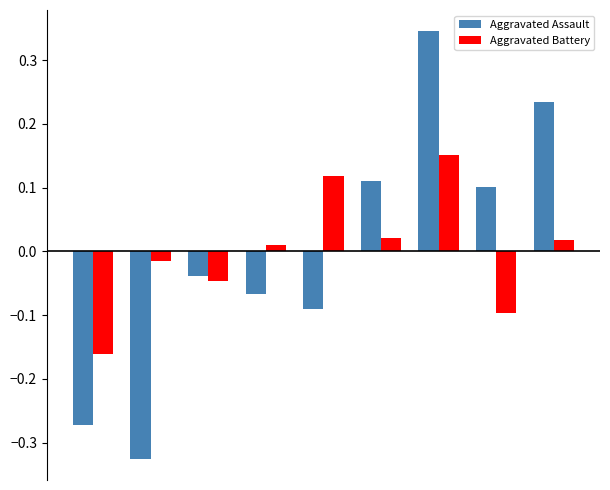

What is the difference between the maximum and minimum values in the Aggravated Assault series?

0.7